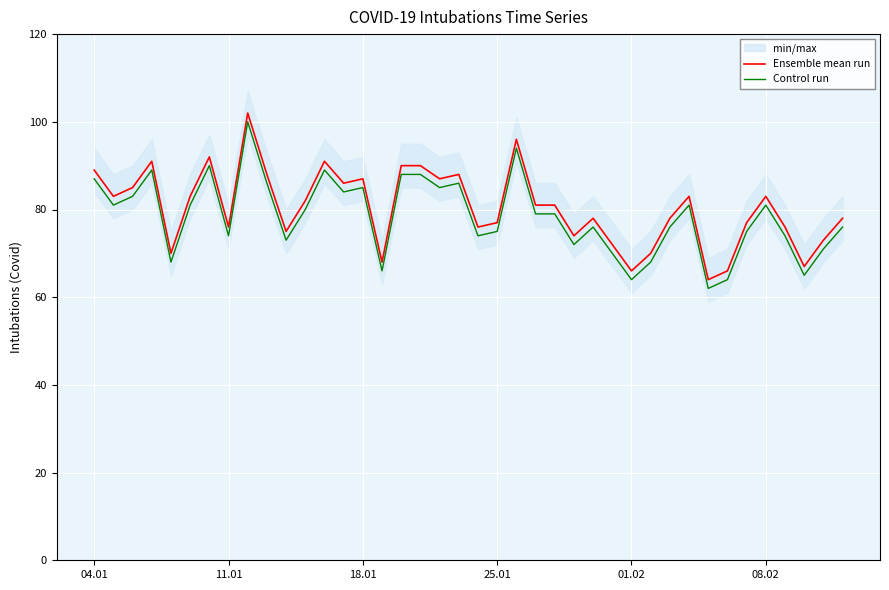

True or false: Control run and Ensemble mean run intersect in this chart.

False